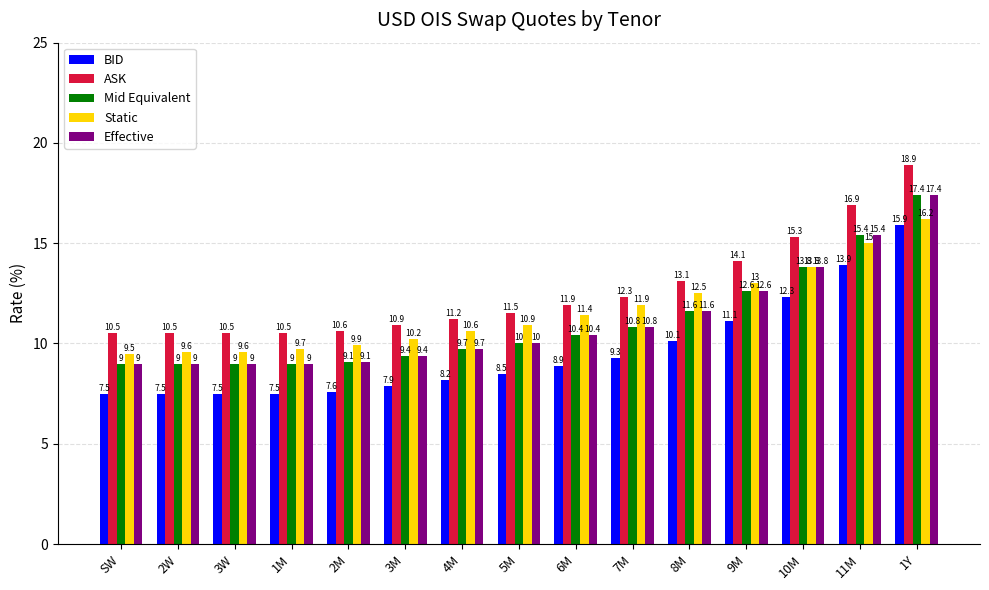

Is the value of Mid Equivalent at SW greater than the value of ASK at 6M?

No